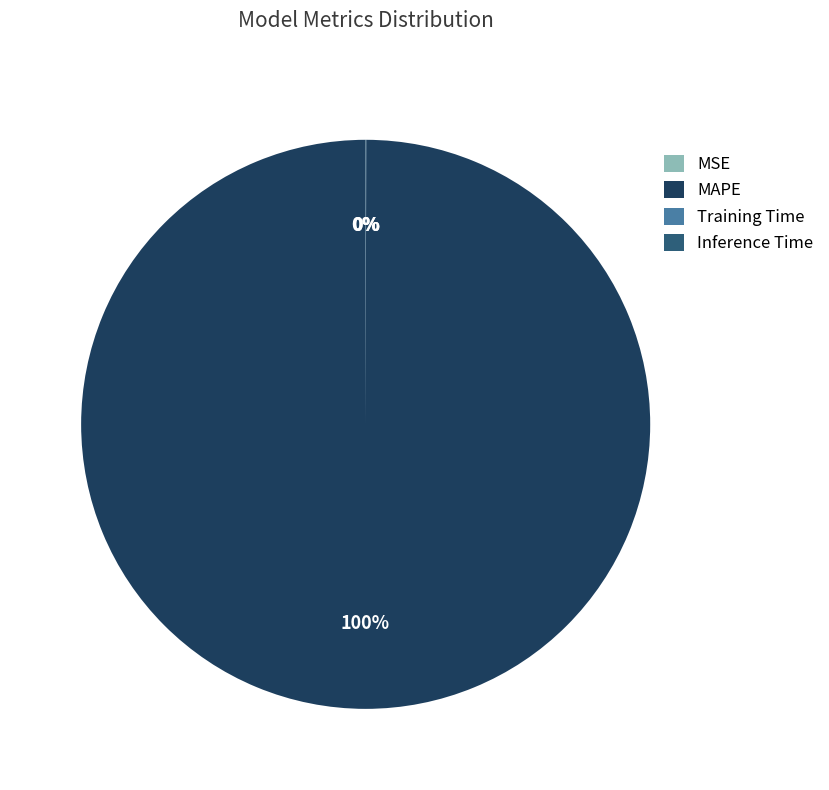

Does any single category account for the majority?

Yes